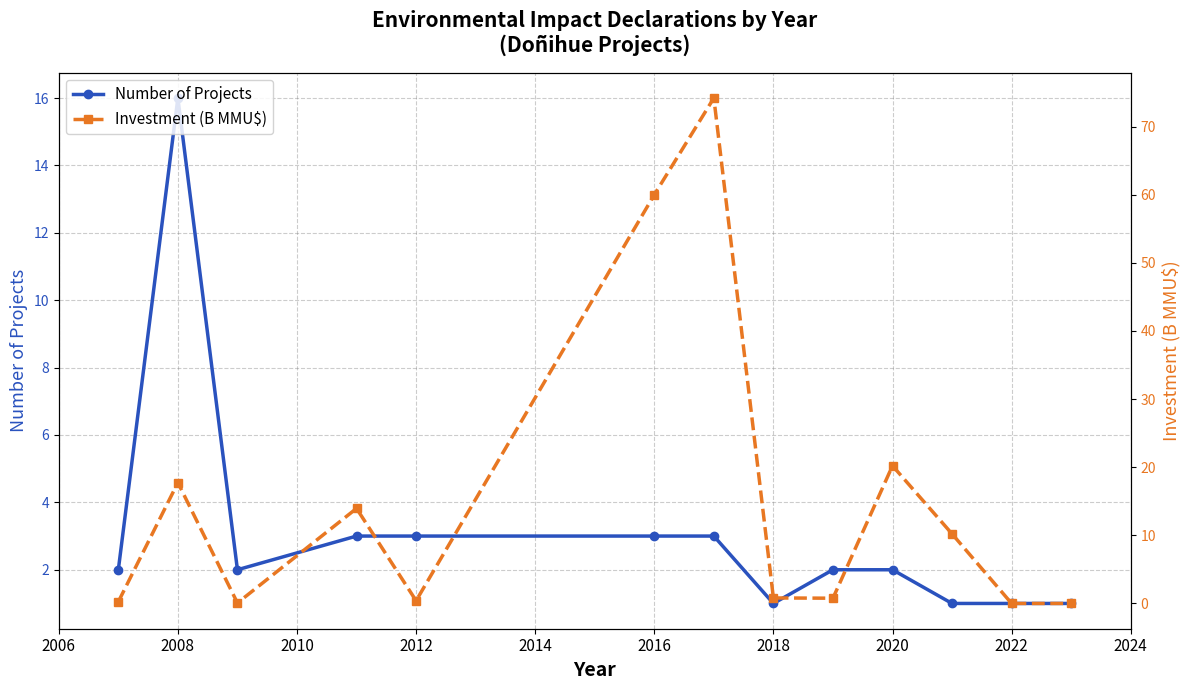

Is it true that Number of Projects equals 3 at 2016?

True